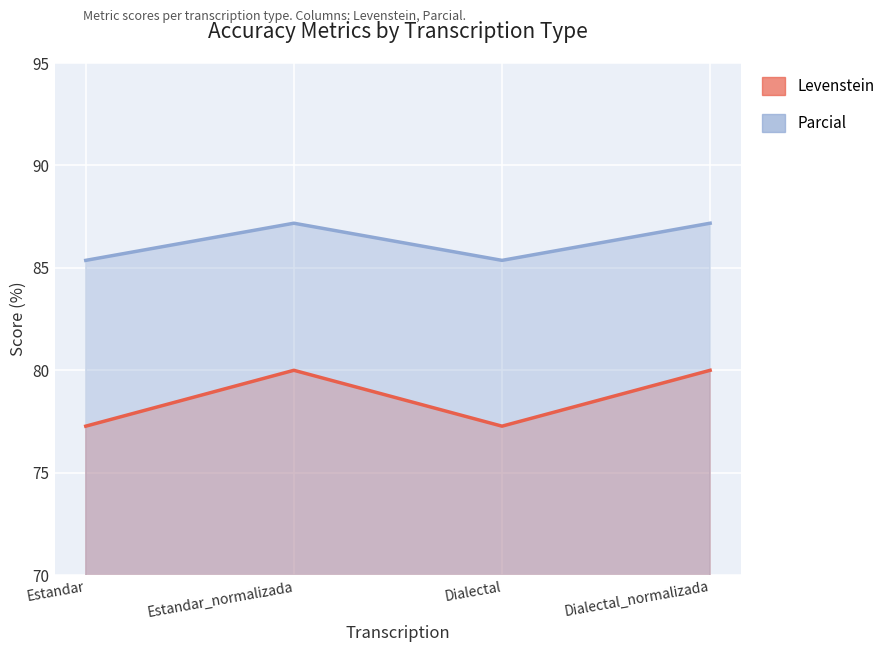

At which label is Parcial closest to 78?

Estandar